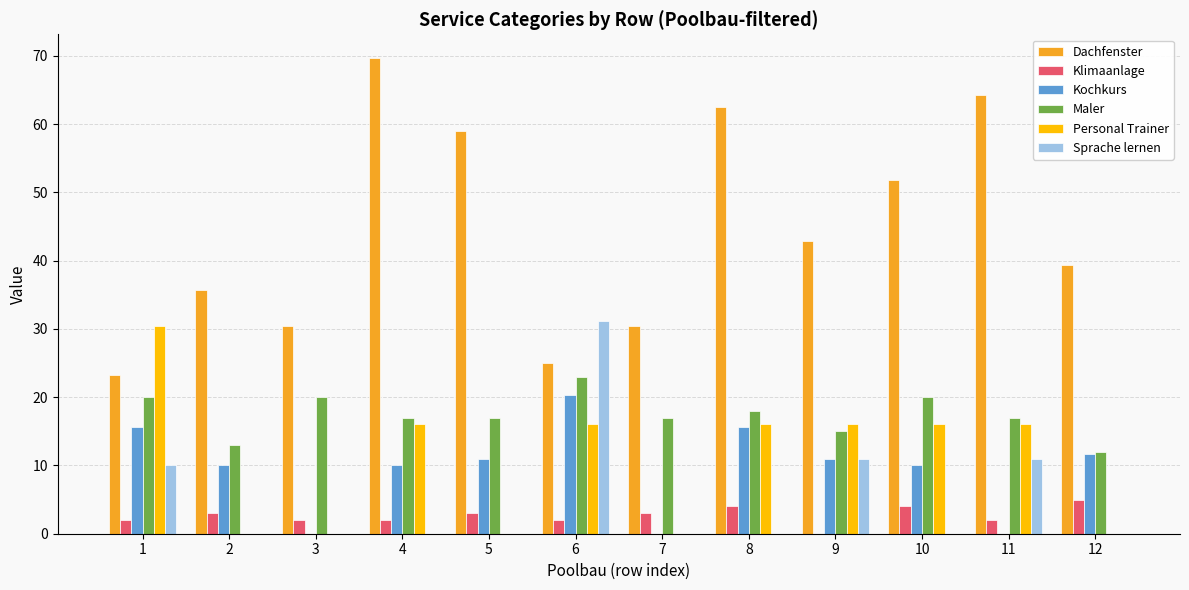

Reading right to left, what are all the values shown in this chart?

Dachfenster: 12=39.3	11=64.3	10=51.8	9=42.9	8=62.5	7=30.4	6=25.0	5=59.0	4=69.7	3=30.4	2=35.7	1=23.2
Klimaanlage: 12=5.0	11=2.0	10=4.0	9=0.0	8=4.0	7=3.0	6=2.0	5=3.0	4=2.0	3=2.0	2=3.0	1=2.0
Kochkurs: 12=11.7	11=0.0	10=10.1	9=10.9	8=15.6	7=0.0	6=20.3	5=10.9	4=10.1	3=0.0	2=10.1	1=15.6
Maler: 12=12.0	11=17.0	10=20.0	9=15.0	8=18.0	7=17.0	6=23.0	5=17.0	4=17.0	3=20.0	2=13.0	1=20.0
Personal Trainer: 12=0.0	11=16.1	10=16.1	9=16.1	8=16.1	7=0.0	6=16.1	5=0.0	4=16.1	3=0.0	2=0.0	1=30.4
Sprache lernen: 12=0.0	11=10.9	10=0.0	9=10.9	8=0.0	7=0.0	6=31.2	5=0.0	4=0.0	3=0.0	2=0.0	1=10.1